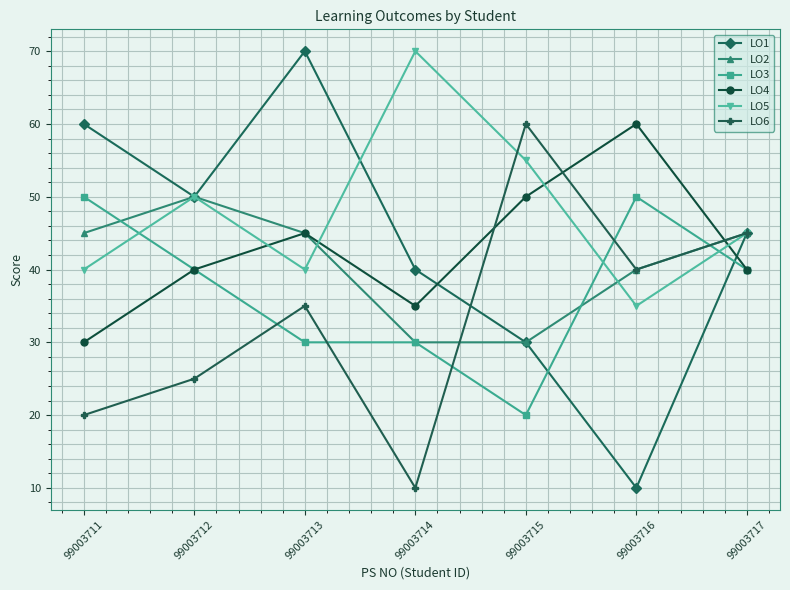

Which series has the largest range (max minus min)?

LO1